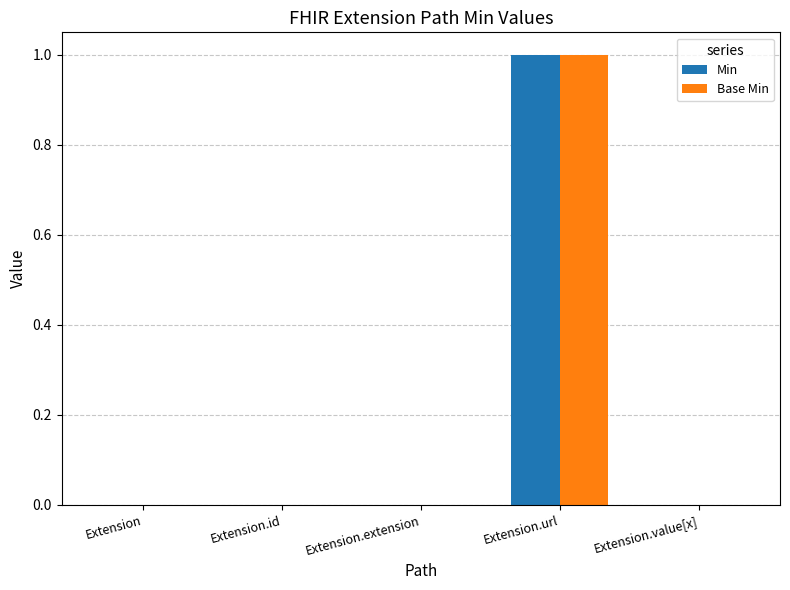

What are all the series names shown in the legend?

Min, Base Min